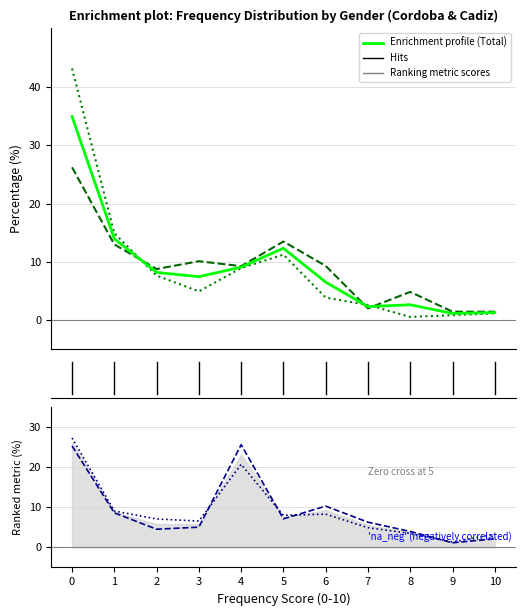

In Hombre, how many points are lower than both neighbors (excluding endpoints)?

3